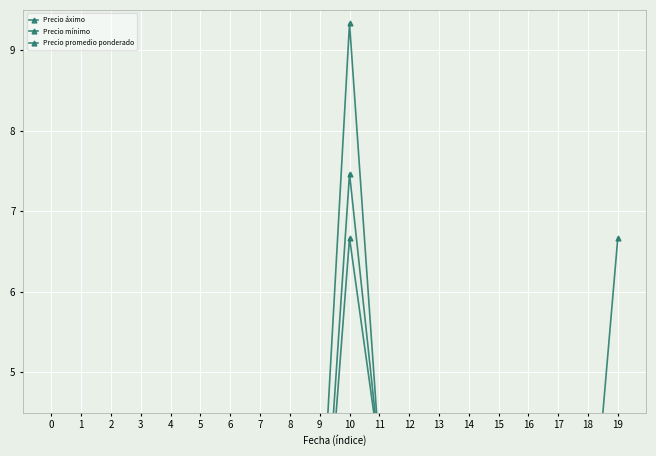

Reading left to right, transcribe all the data shown in this chart.

Precio áximo: 3.0	3.0	3.3	3.0	2.7	2.7	2.3	2.3	2.7	2.7	9.3	4.0	3.0	2.7	2.7	2.3	2.3	2.3	2.3	6.7
Precio mínimo: 3.0	3.0	3.3	2.3	2.7	2.7	2.3	2.3	1.7	1.8	6.7	4.0	3.0	2.7	2.7	2.3	2.3	2.0	1.7	4.0
Precio promedio ponderado: 3.0	3.0	3.3	2.3	2.7	2.7	2.3	2.3	1.7	1.9	7.5	4.0	3.0	2.7	2.7	2.3	2.3	2.0	1.7	4.0